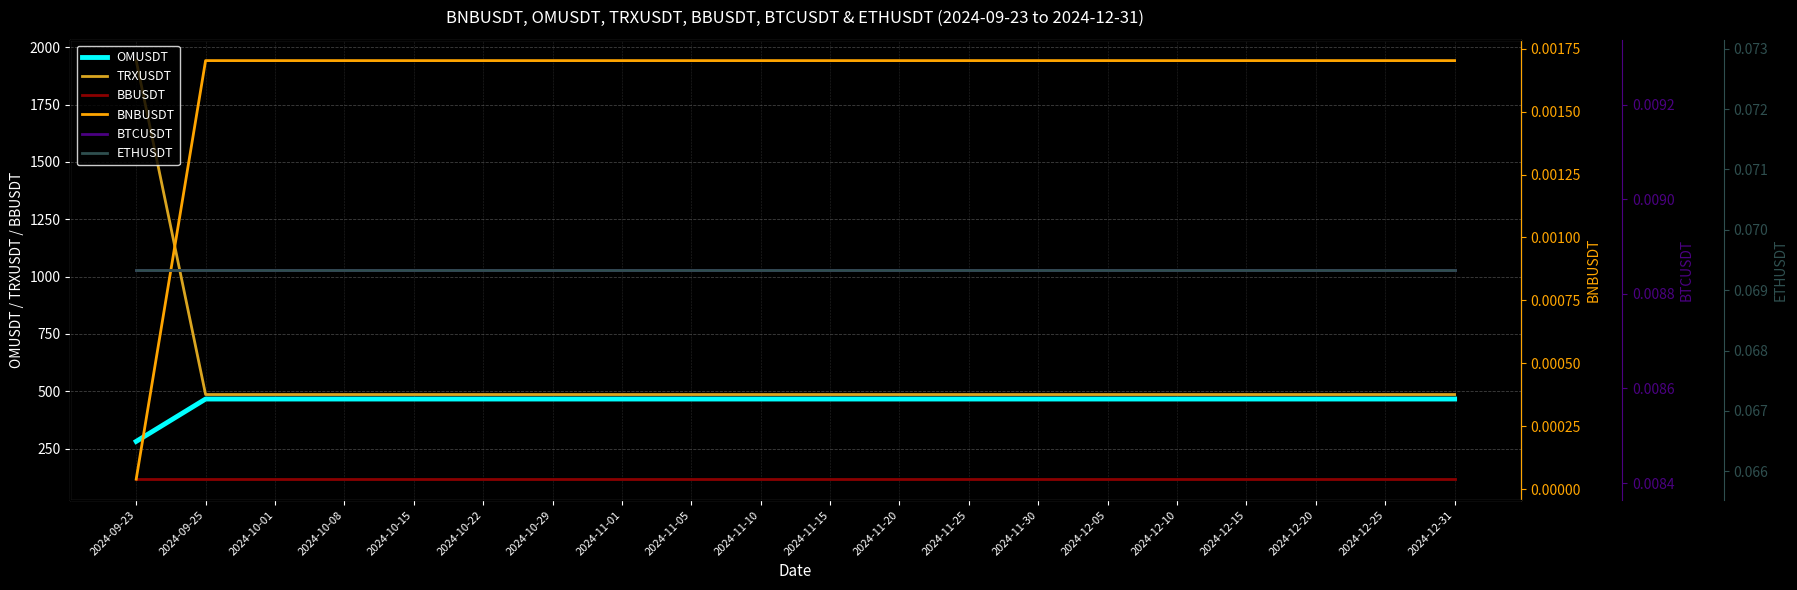

At which category does the chart reach its minimum across all series?

2024-09-23